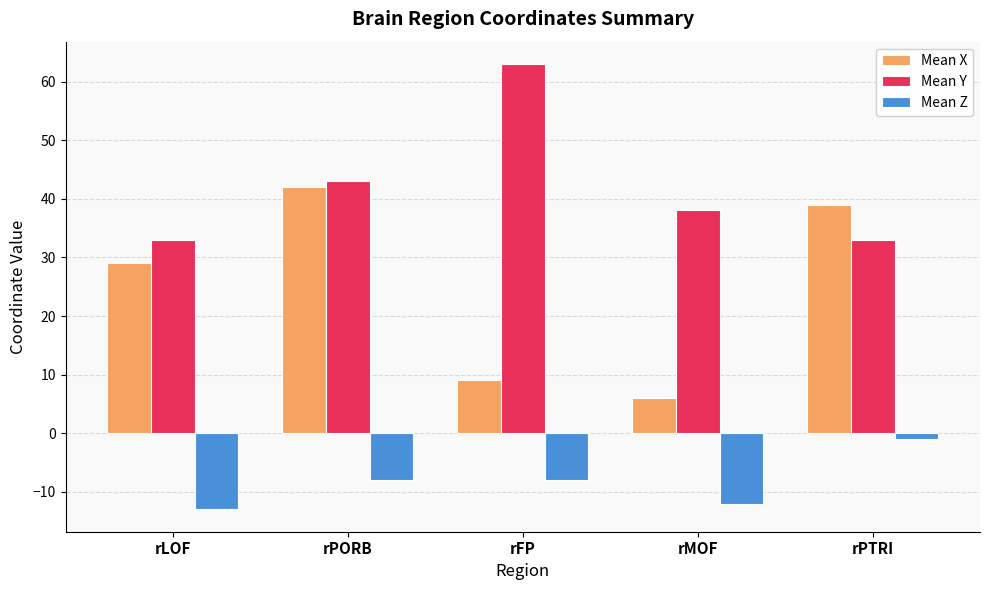

At which label does Mean X reach its peak?

rPORB